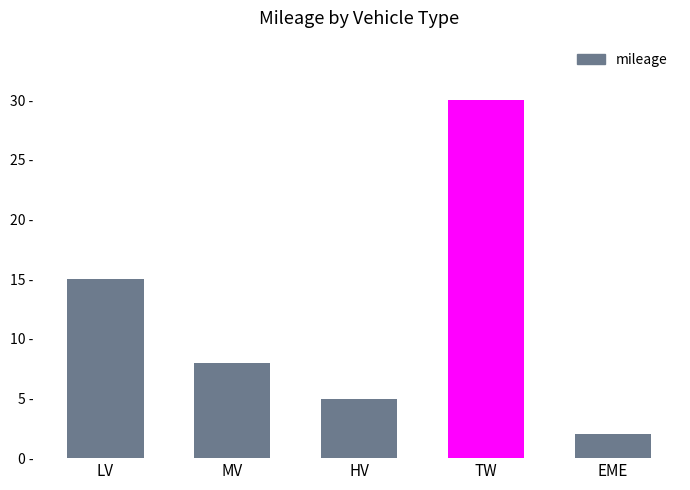

List the labels in order of value, largest first.

TW, LV, MV, HV, EME